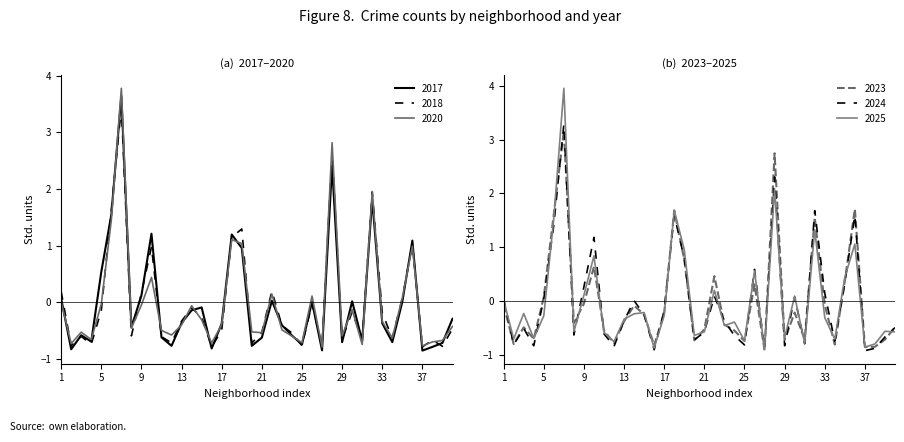

What is the difference between the second highest and minimum values in the 2020 series?

3.6